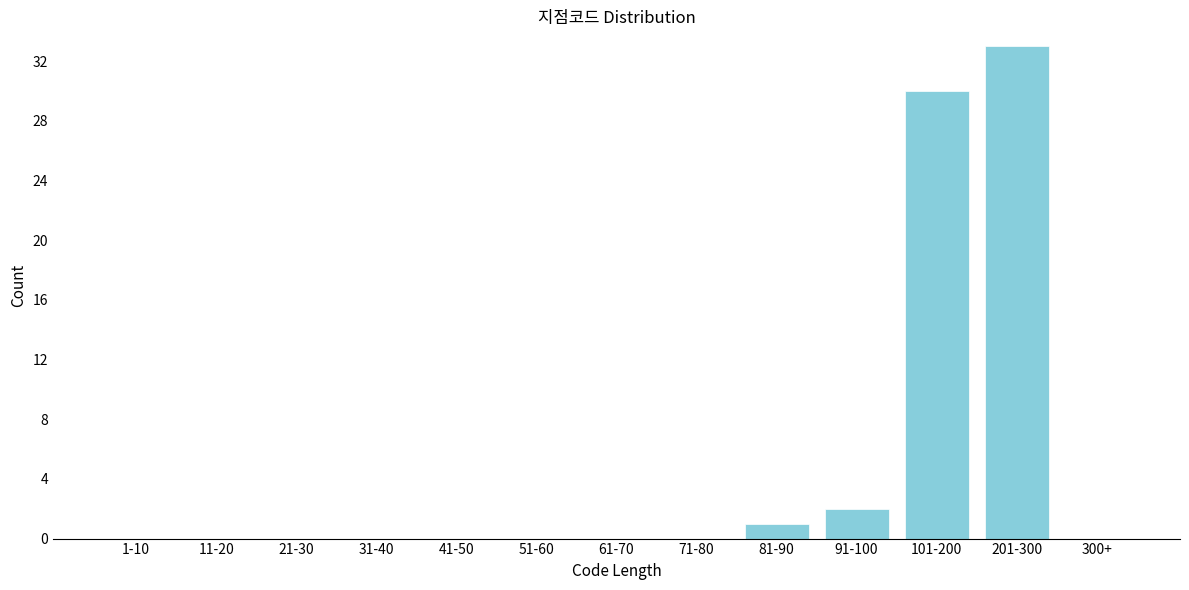

Reading left to right, transcribe all the data shown in this chart.

1-10=0	11-20=0	21-30=0	31-40=0	41-50=0	51-60=0	61-70=0	71-80=0	81-90=1	91-100=2	101-200=30	201-300=33	300+=0